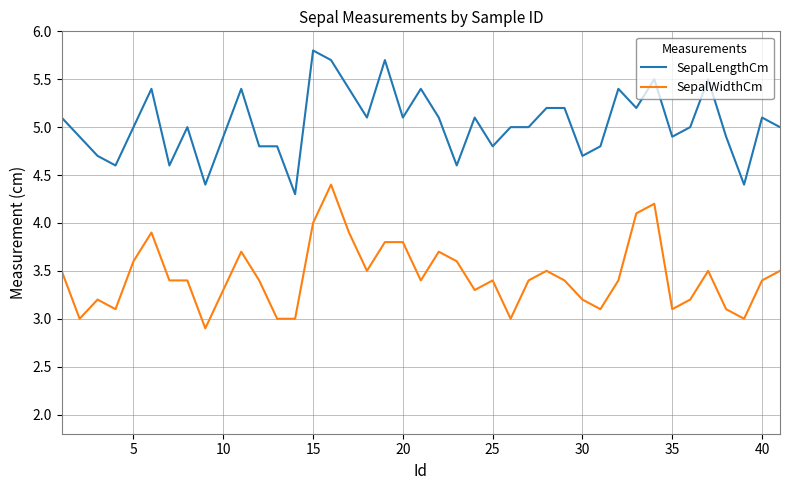

Which series has the largest total across all categories?

SepalLengthCm